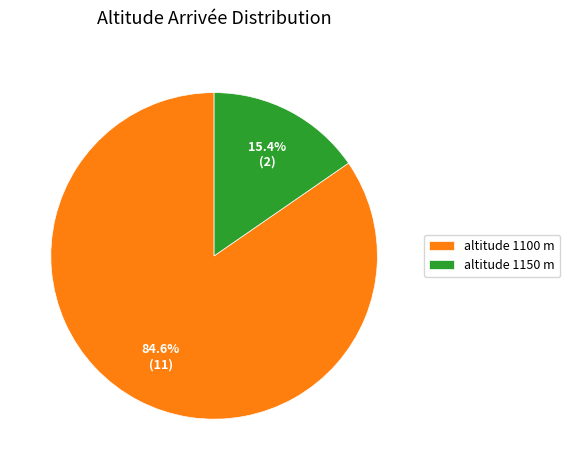

What is the majority slice?

altitude 1100 m